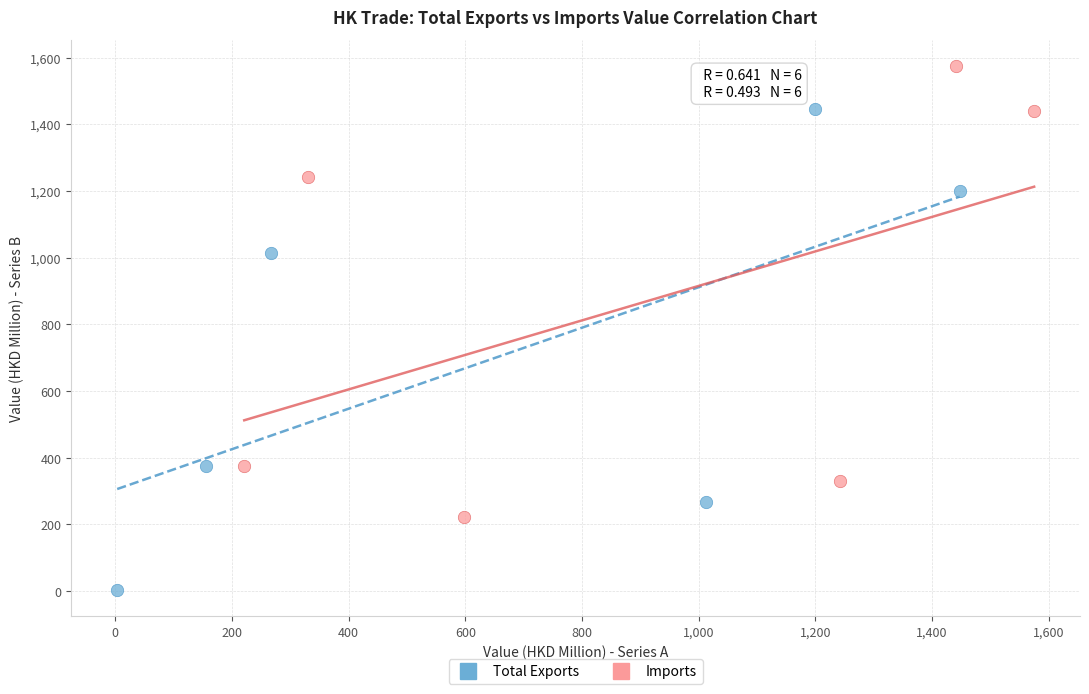

Which series contains the lowest Y value?

Total Exports